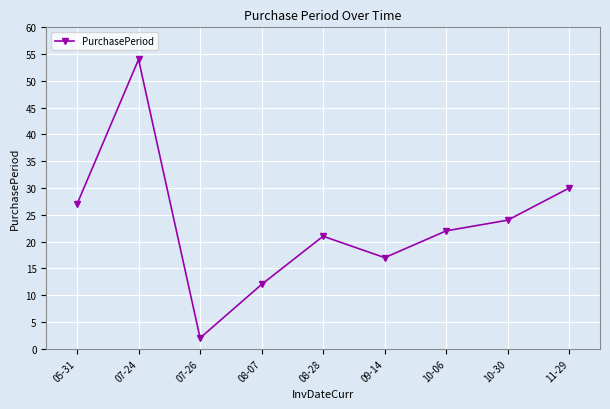

What is the ratio of the value at 10-06 to the value at 11-29?

0.7